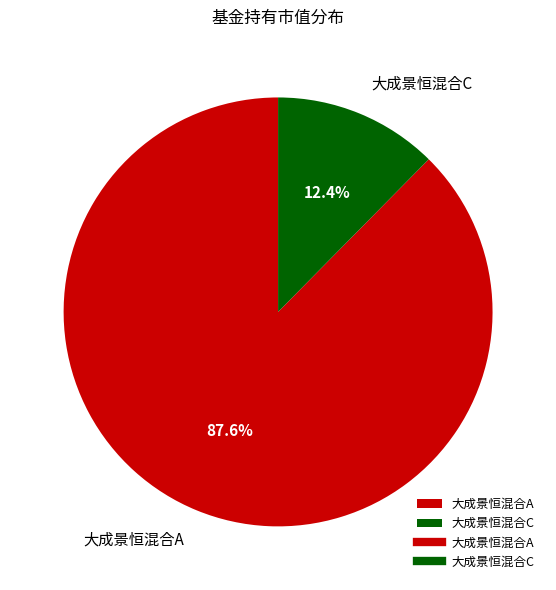

Rank the categories by value from highest to lowest.

大成景恒混合A, 大成景恒混合C